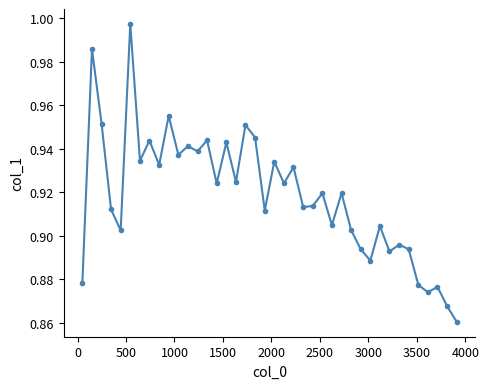

True or false: there are more than 0 points higher than both neighbors.

True